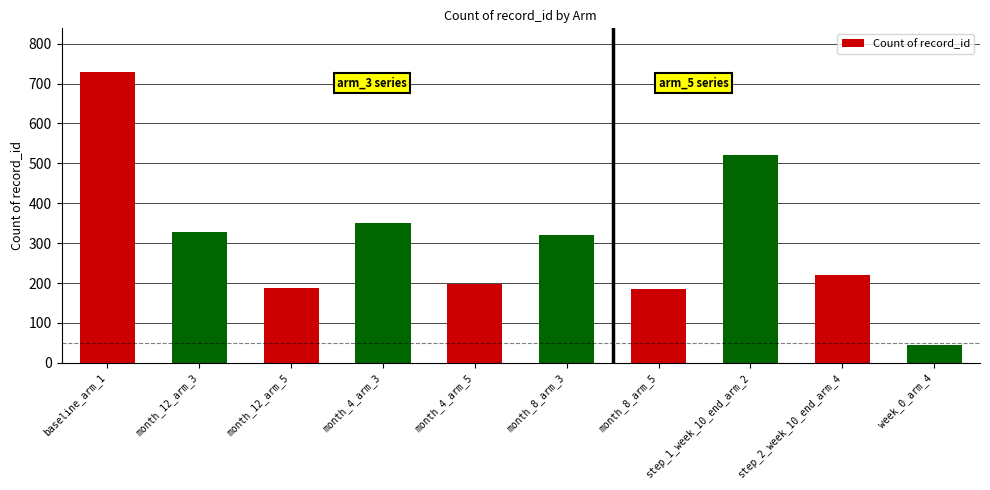

What is the sum of the values at month_12_arm_3 and step_1_week_10_end_arm_2?

850